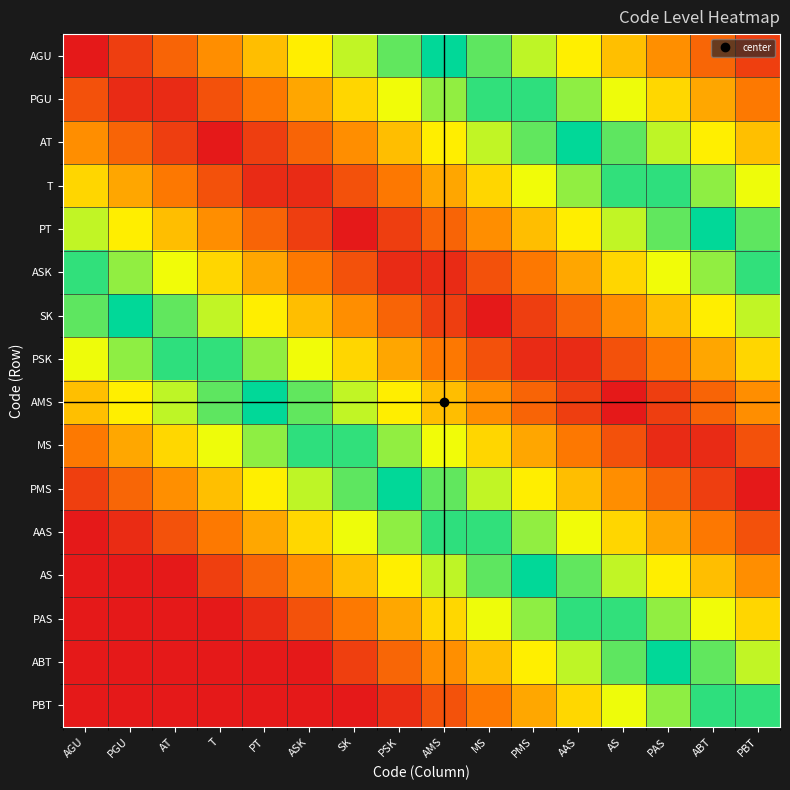

Reading left to right, list all the values displayed in this chart.

AGU: AGU=1.0	PGU=0.8	AT=0.7	T=0.5	PT=0.4	ASK=0.2	SK=0.1	PSK=-0.1	AMS=-0.2	MS=-0.4	PMS=-0.6	AAS=-0.7	AS=-0.9	PAS=-1.0	ABT=-1.2	PBT=-1.3
PGU: AGU=0.8	PGU=0.9	AT=0.9	T=0.8	PT=0.6	ASK=0.5	SK=0.3	PSK=0.1	AMS=-0.0	MS=-0.2	PMS=-0.3	AAS=-0.5	AS=-0.6	PAS=-0.8	ABT=-1.0	PBT=-1.1
AT: AGU=0.5	PGU=0.7	AT=0.8	T=1.0	PT=0.8	ASK=0.7	SK=0.5	PSK=0.4	AMS=0.2	MS=0.1	PMS=-0.1	AAS=-0.2	AS=-0.4	PAS=-0.6	ABT=-0.7	PBT=-0.9
T: AGU=0.3	PGU=0.5	AT=0.6	T=0.8	PT=0.9	ASK=0.9	SK=0.8	PSK=0.6	AMS=0.5	MS=0.3	PMS=0.1	AAS=-0.0	AS=-0.2	PAS=-0.3	ABT=-0.5	PBT=-0.6
PT: AGU=0.1	PGU=0.2	AT=0.4	T=0.5	PT=0.7	ASK=0.8	SK=1.0	PSK=0.8	AMS=0.7	MS=0.5	PMS=0.4	AAS=0.2	AS=0.1	PAS=-0.1	ABT=-0.2	PBT=-0.4
ASK: AGU=-0.2	PGU=-0.0	AT=0.1	T=0.3	PT=0.5	ASK=0.6	SK=0.8	PSK=0.9	AMS=0.9	MS=0.8	PMS=0.6	AAS=0.5	AS=0.3	PAS=0.1	ABT=-0.0	PBT=-0.2
SK: AGU=-0.4	PGU=-0.2	AT=-0.1	T=0.1	PT=0.2	ASK=0.4	SK=0.5	PSK=0.7	AMS=0.8	MS=1.0	PMS=0.8	AAS=0.7	AS=0.5	PAS=0.4	ABT=0.2	PBT=0.1
PSK: AGU=-0.6	PGU=-0.5	AT=-0.3	T=-0.2	PT=-0.0	ASK=0.1	SK=0.3	PSK=0.5	AMS=0.6	MS=0.8	PMS=0.9	AAS=0.9	AS=0.8	PAS=0.6	ABT=0.5	PBT=0.3
AMS: AGU=-0.9	PGU=-0.7	AT=-0.6	T=-0.4	PT=-0.2	ASK=-0.1	SK=0.1	PSK=0.2	AMS=0.4	MS=0.5	PMS=0.7	AAS=0.8	AS=1.0	PAS=0.8	ABT=0.7	PBT=0.5
MS: AGU=-1.1	PGU=-1.0	AT=-0.8	T=-0.6	PT=-0.5	ASK=-0.3	SK=-0.2	PSK=-0.0	AMS=0.1	MS=0.3	PMS=0.5	AAS=0.6	AS=0.8	PAS=0.9	ABT=0.9	PBT=0.8
PMS: AGU=-1.3	PGU=-1.2	AT=-1.0	T=-0.9	PT=-0.7	ASK=-0.6	SK=-0.4	PSK=-0.2	AMS=-0.1	MS=0.1	PMS=0.2	AAS=0.4	AS=0.5	PAS=0.7	ABT=0.8	PBT=1.0
AAS: AGU=-1.6	PGU=-1.4	AT=-1.3	T=-1.1	PT=-1.0	ASK=-0.8	SK=-0.6	PSK=-0.5	AMS=-0.3	MS=-0.2	PMS=-0.0	AAS=0.1	AS=0.3	PAS=0.5	ABT=0.6	PBT=0.8
AS: AGU=-1.8	PGU=-1.7	AT=-1.5	T=-1.3	PT=-1.2	ASK=-1.0	SK=-0.9	PSK=-0.7	AMS=-0.6	MS=-0.4	PMS=-0.2	AAS=-0.1	AS=0.1	PAS=0.2	ABT=0.4	PBT=0.5
PAS: AGU=-2.0	PGU=-1.9	AT=-1.7	T=-1.6	PT=-1.4	ASK=-1.3	SK=-1.1	PSK=-1.0	AMS=-0.8	MS=-0.6	PMS=-0.5	AAS=-0.3	AS=-0.2	PAS=-0.0	ABT=0.1	PBT=0.3
ABT: AGU=-2.3	PGU=-2.1	AT=-2.0	T=-1.8	PT=-1.7	ASK=-1.5	SK=-1.3	PSK=-1.2	AMS=-1.0	MS=-0.9	PMS=-0.7	AAS=-0.6	AS=-0.4	PAS=-0.2	ABT=-0.1	PBT=0.1
PBT: AGU=-2.5	PGU=-2.4	AT=-2.2	T=-2.0	PT=-1.9	ASK=-1.7	SK=-1.6	PSK=-1.4	AMS=-1.3	MS=-1.1	PMS=-1.0	AAS=-0.8	AS=-0.6	PAS=-0.5	ABT=-0.3	PBT=-0.2